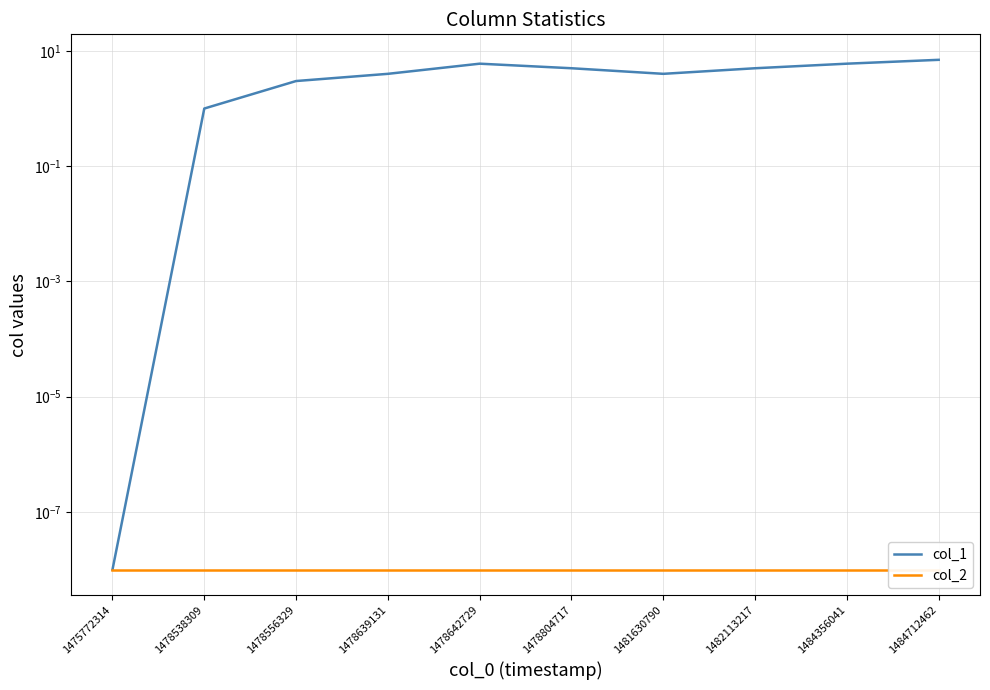

How many col_1 values are between 3 and 6?

7